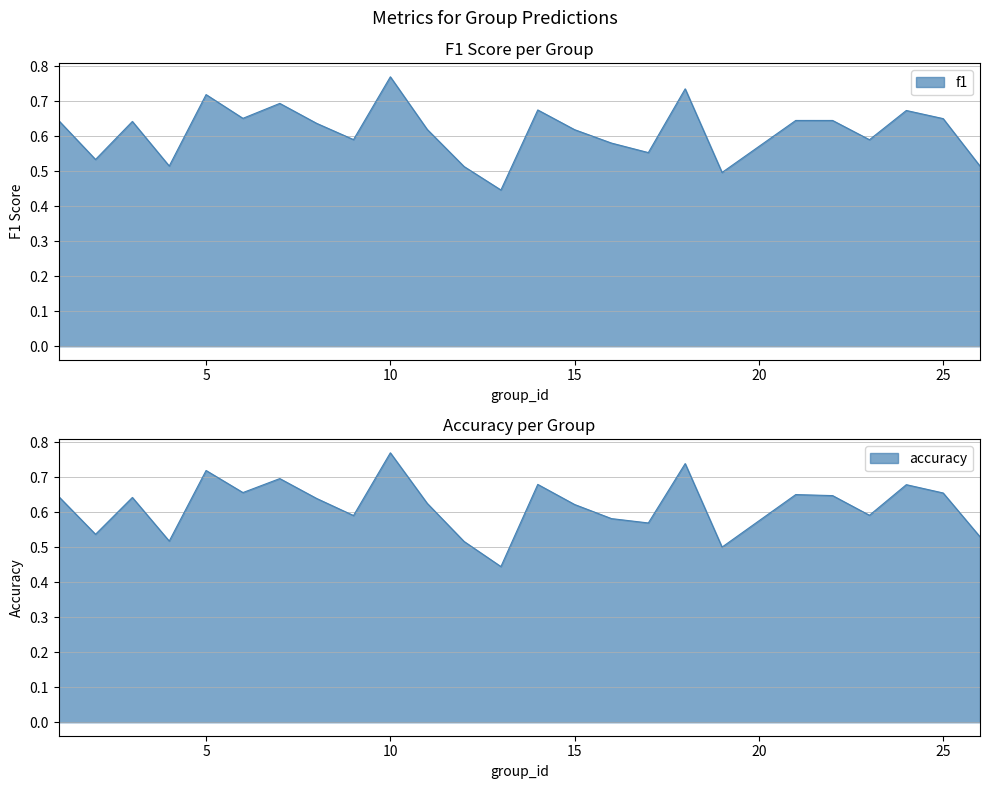

Which series changed the most between 8 and 18?

accuracy